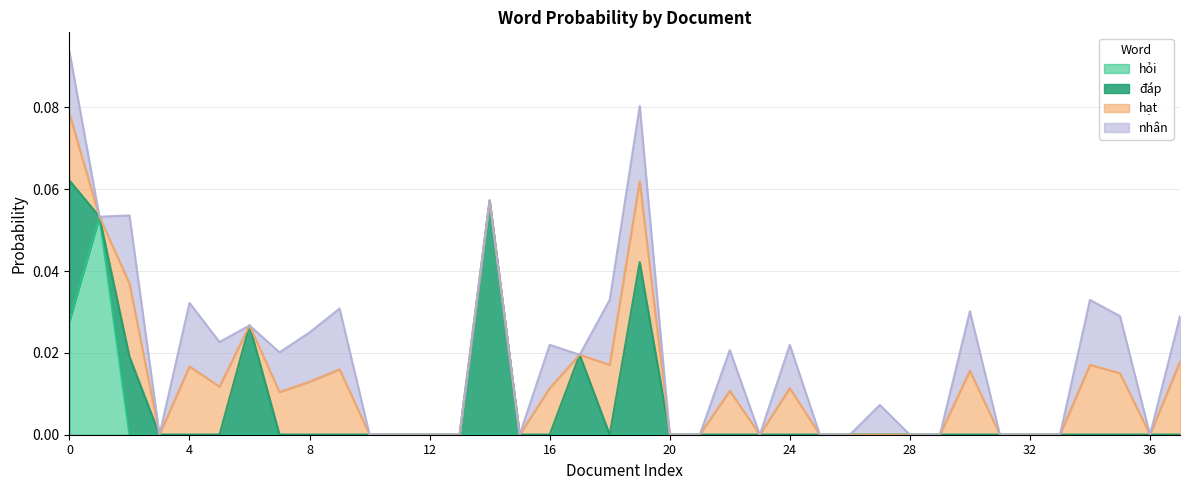

What are all the series names shown in the legend?

hỏi, đáp, hạt, nhân